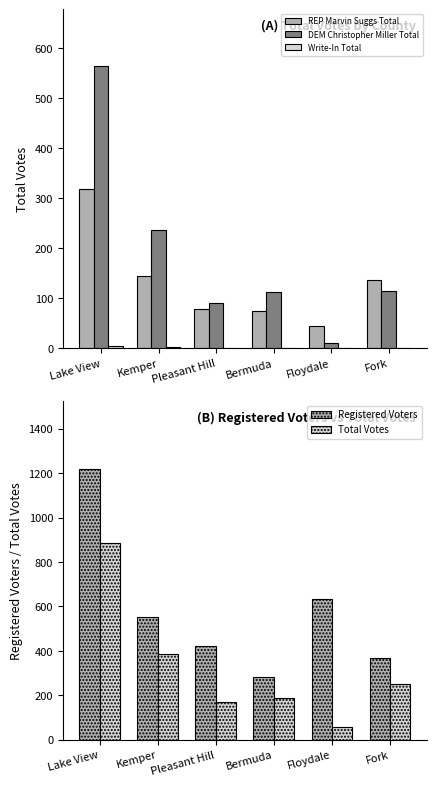

At which label is REP Marvin Suggs Total closest to 181?

Kemper